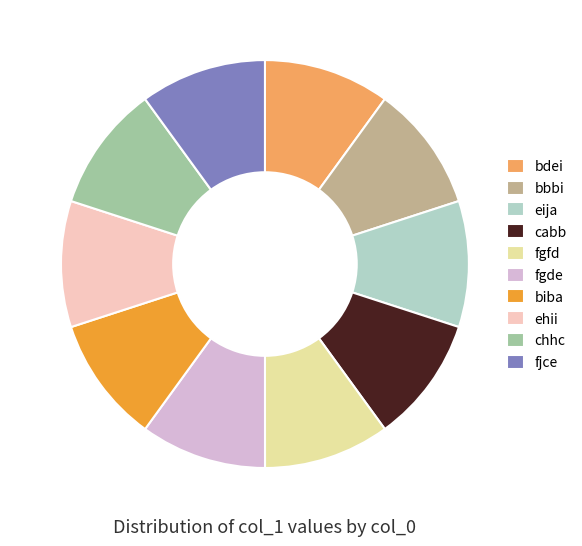

Does bbbi account for over 50% of the chart?

No